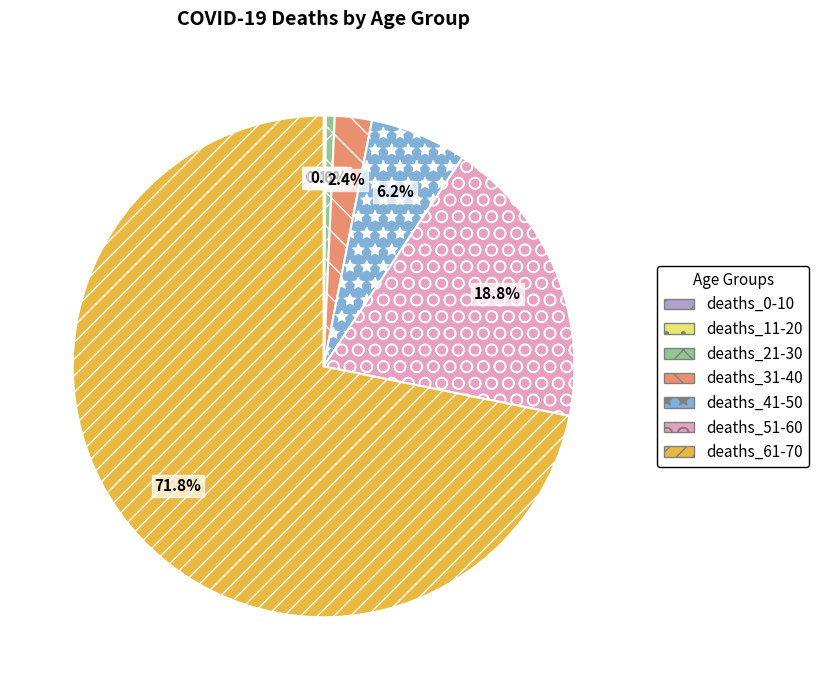

What is the ratio of the value at deaths_31-40 to the value at deaths_41-50?

0.4